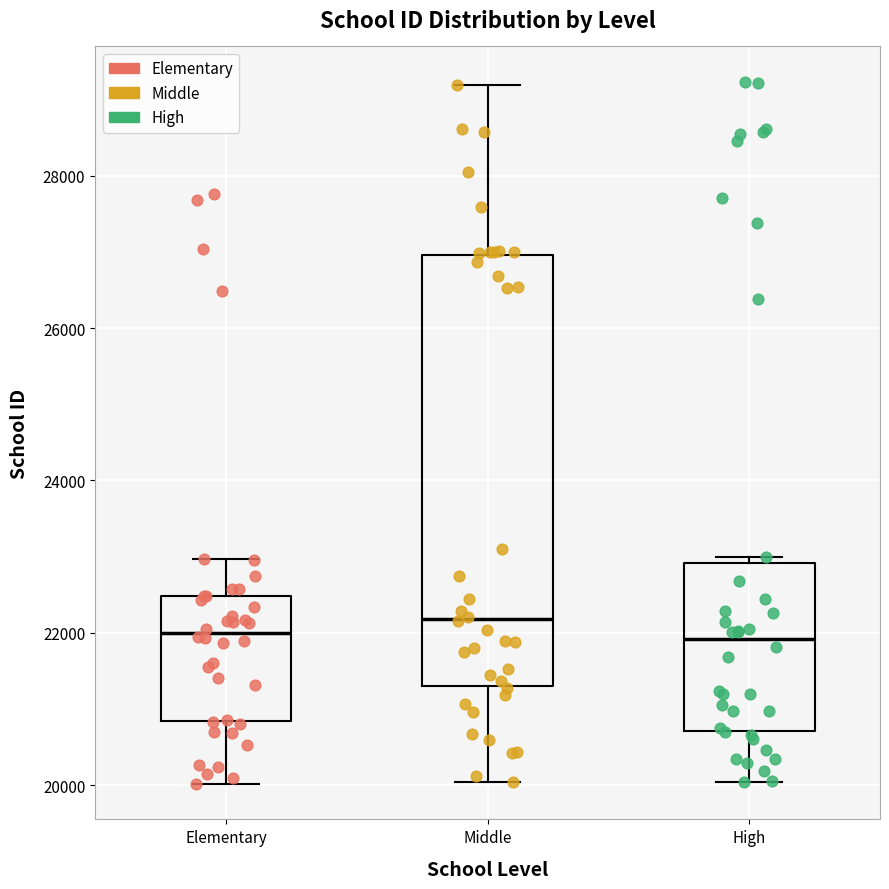

Comparing the boxes themselves (not the whiskers), which one is the tallest?

Middle